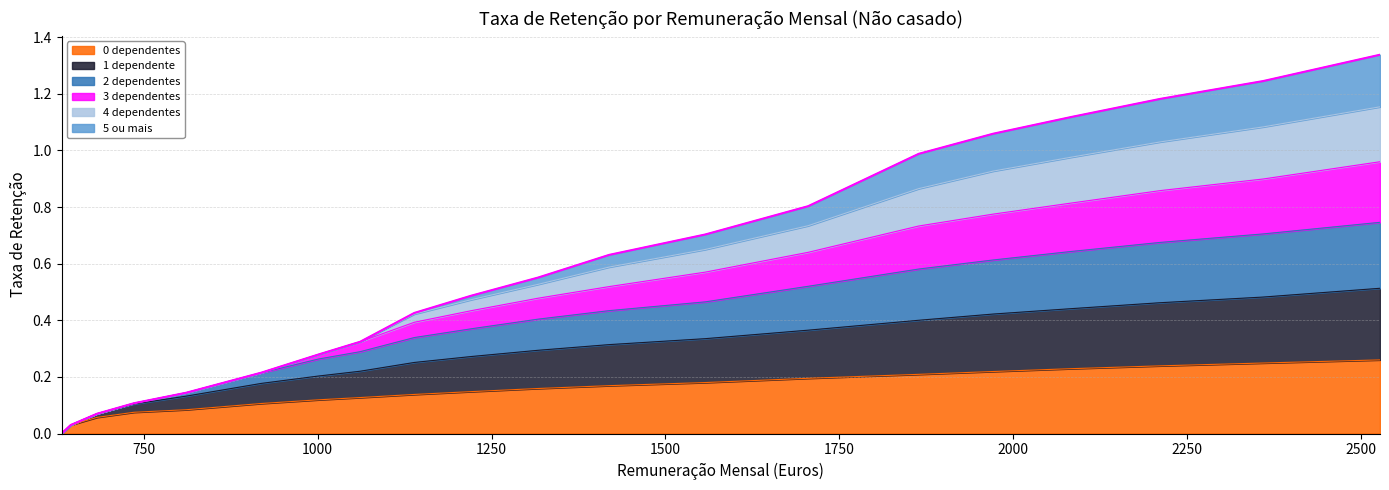

What is the difference between the highest and lowest values at 1557?

0.5